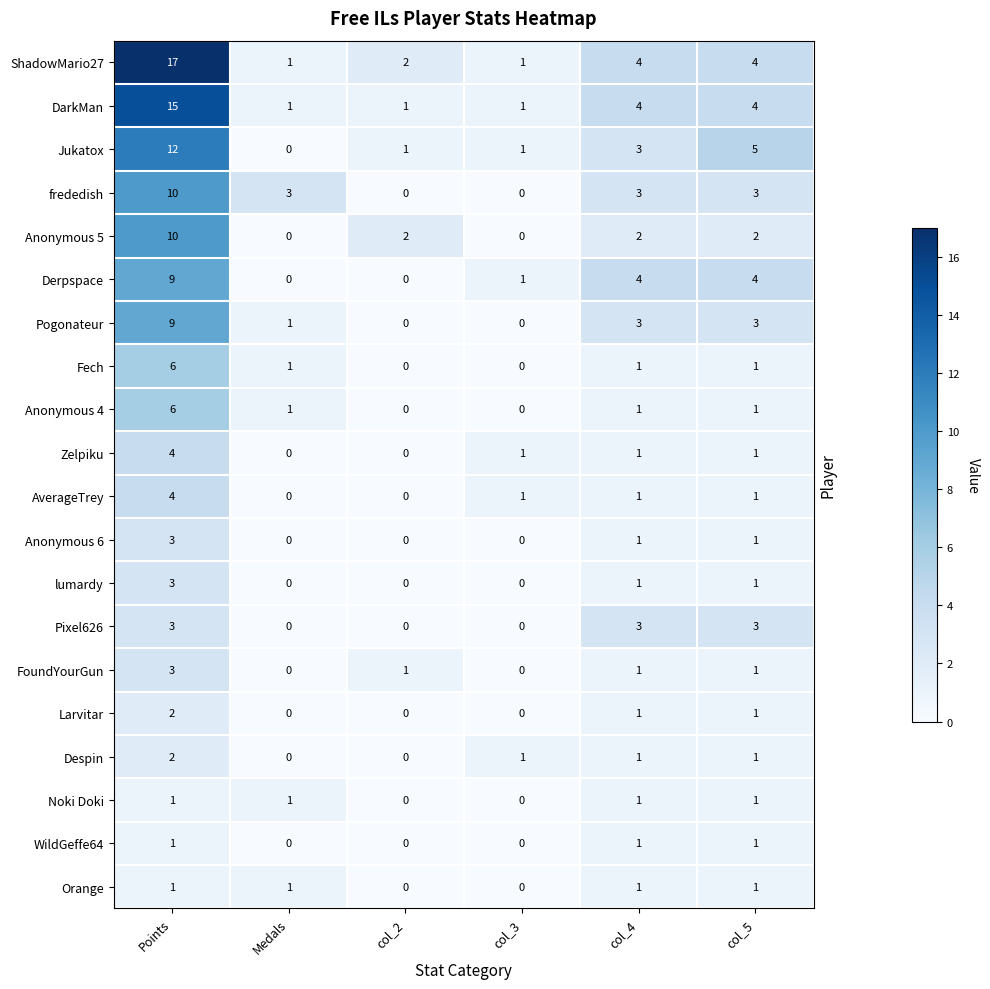

At which category does the chart reach its peak across all series?

Points